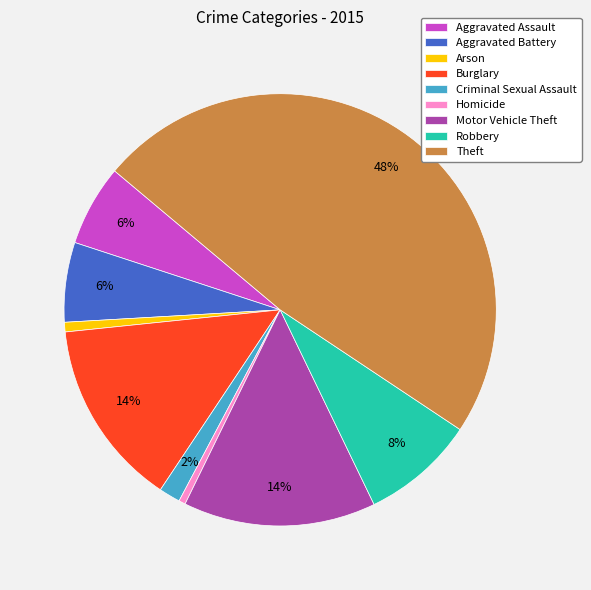

How many slices are in this pie chart?

9